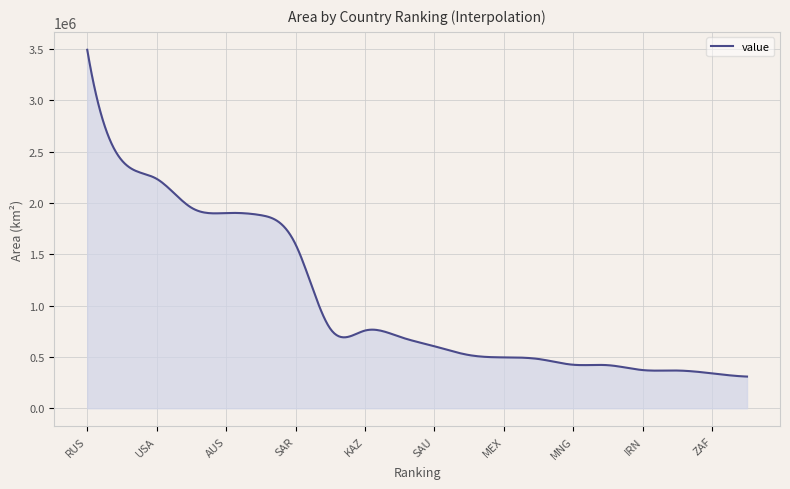

What is the minimum value shown in the chart?

308530.0